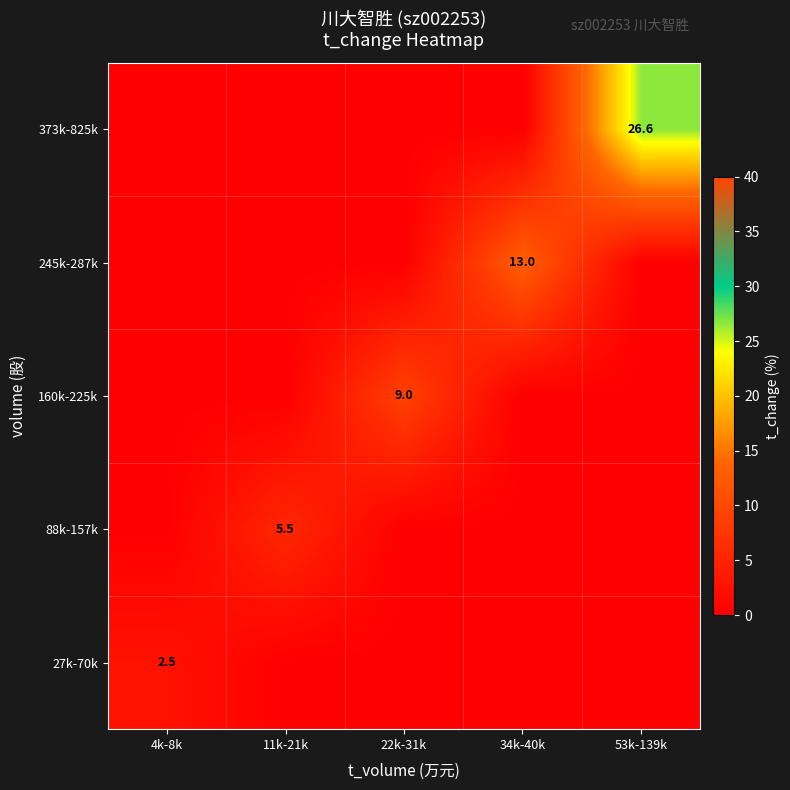

What is the maximum value shown in the chart?

26.6